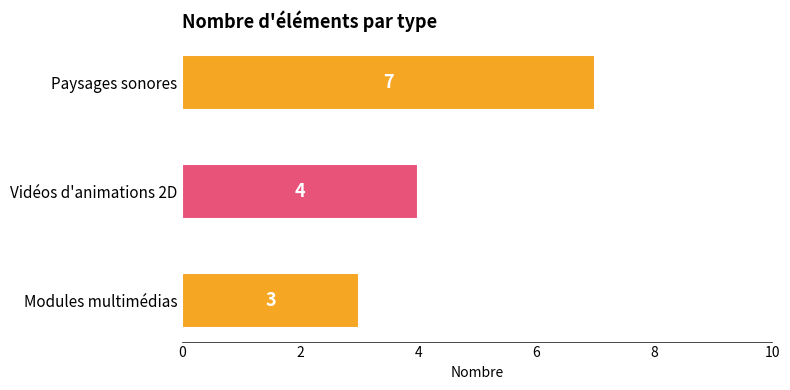

The value at Paysages sonores is 7. True or false?

True